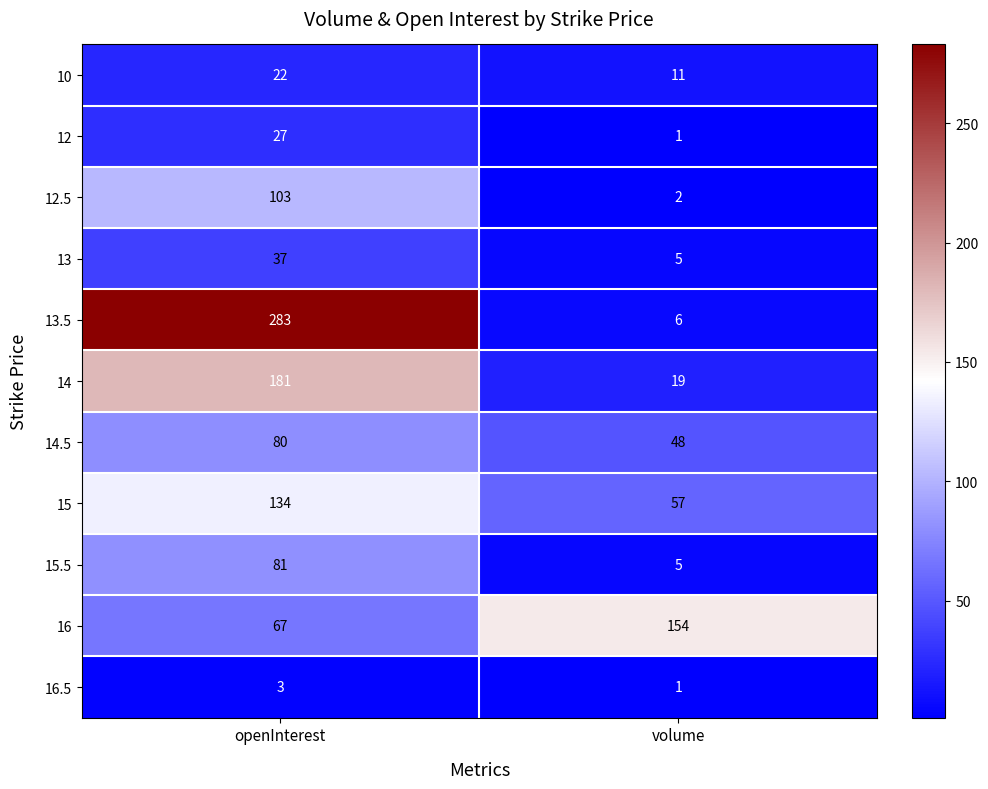

At how many categories does at least one series exceed 243?

1